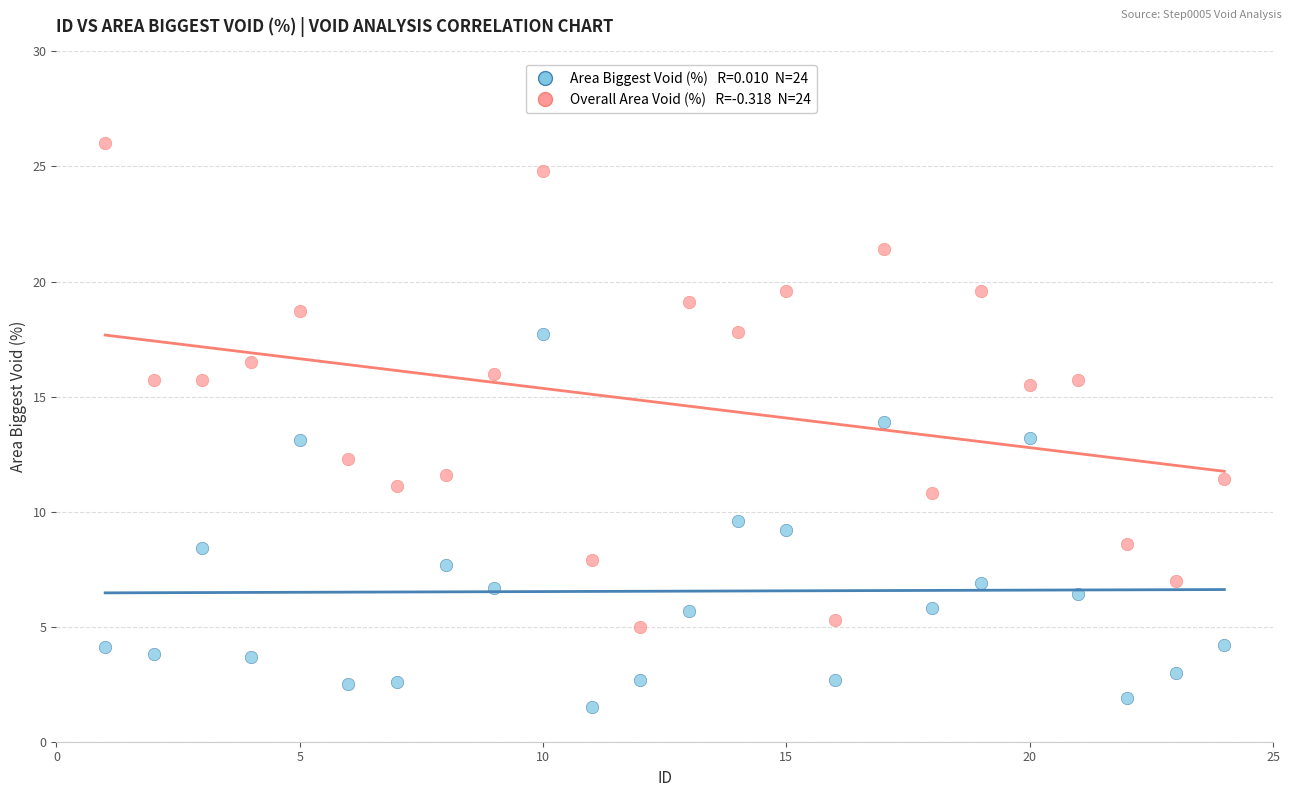

Across all data points, what is the range of Y values (max minus min)?

24.5